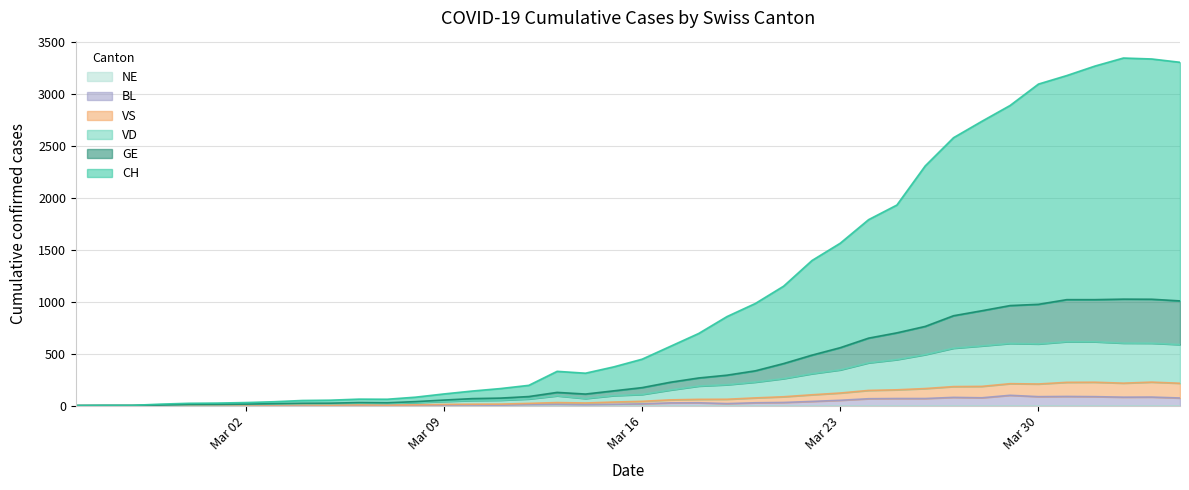

At how many categories does at least one series exceed 2748?

7